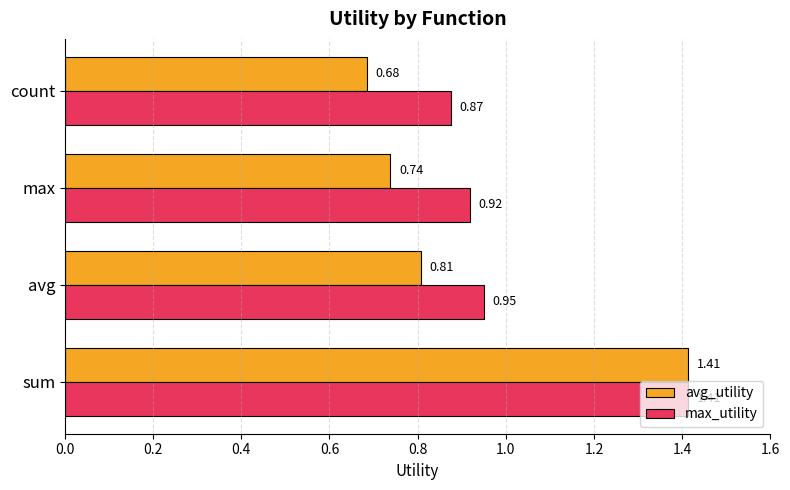

Which series has the largest total across all categories?

max_utility